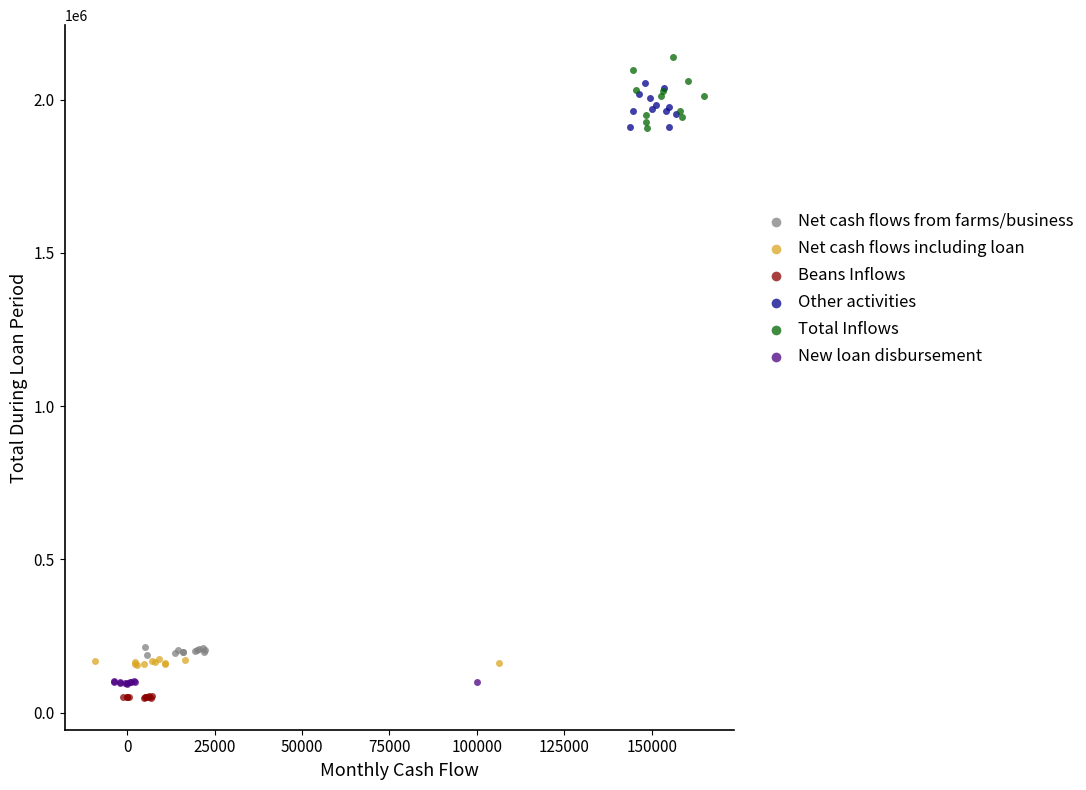

What are all the series names shown in the legend?

Net cash flows from farms/business, Net cash flows including loan, Beans Inflows, Other activities, Total Inflows, New loan disbursement